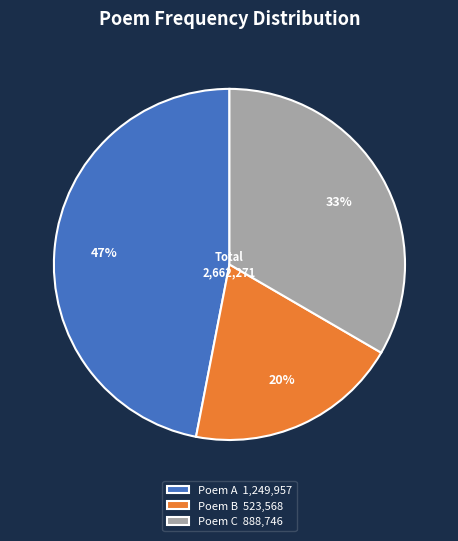

How many segments does this pie chart have?

3